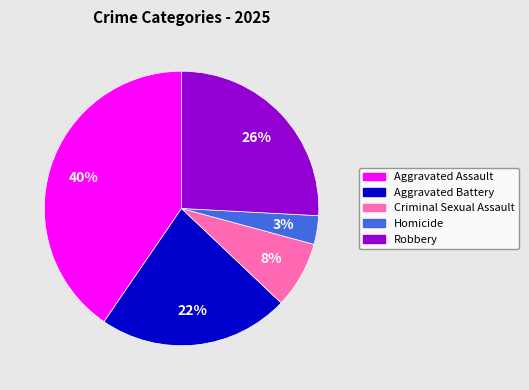

Does Robbery account for over 50% of the chart?

No